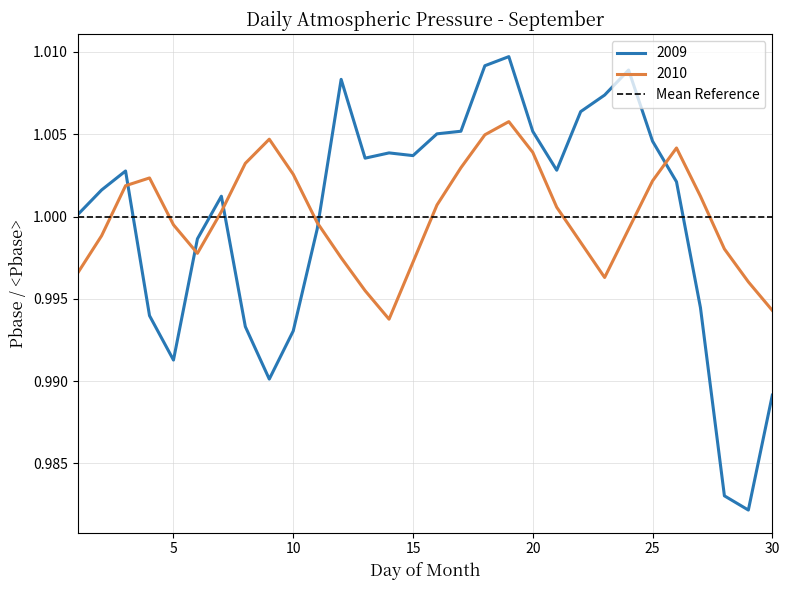

What is the minimum value for 2010?

1.0